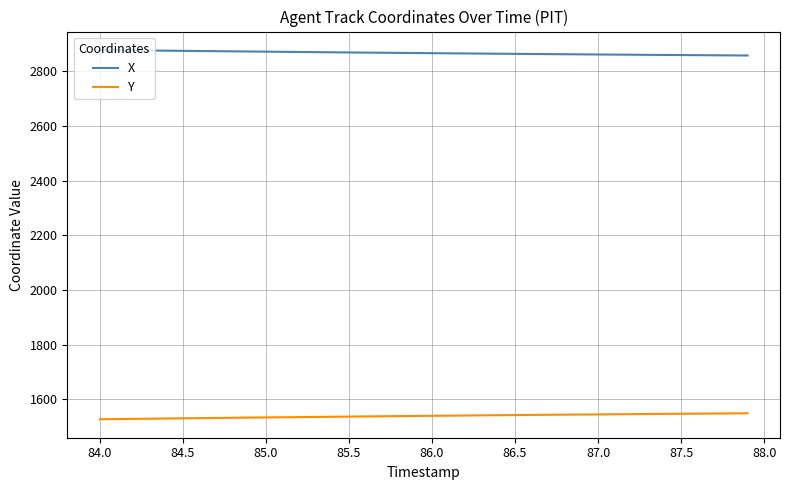

List the series in order of their peak value, lowest first.

Y, X